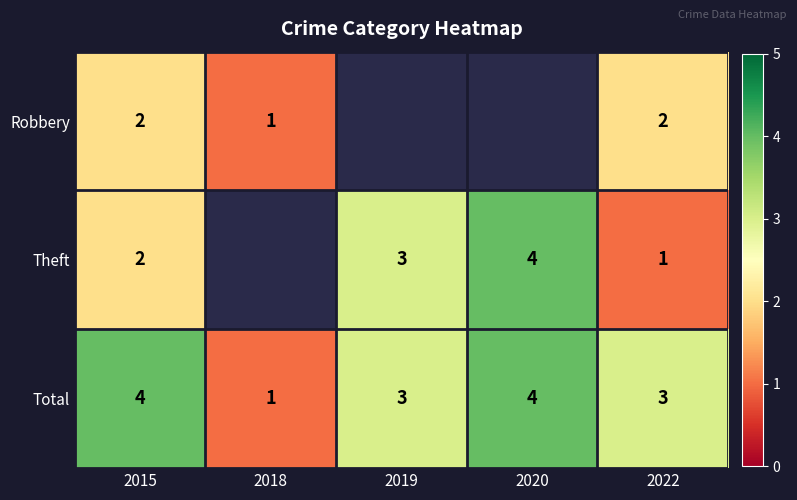

At which label is Total closest to 2?

2018